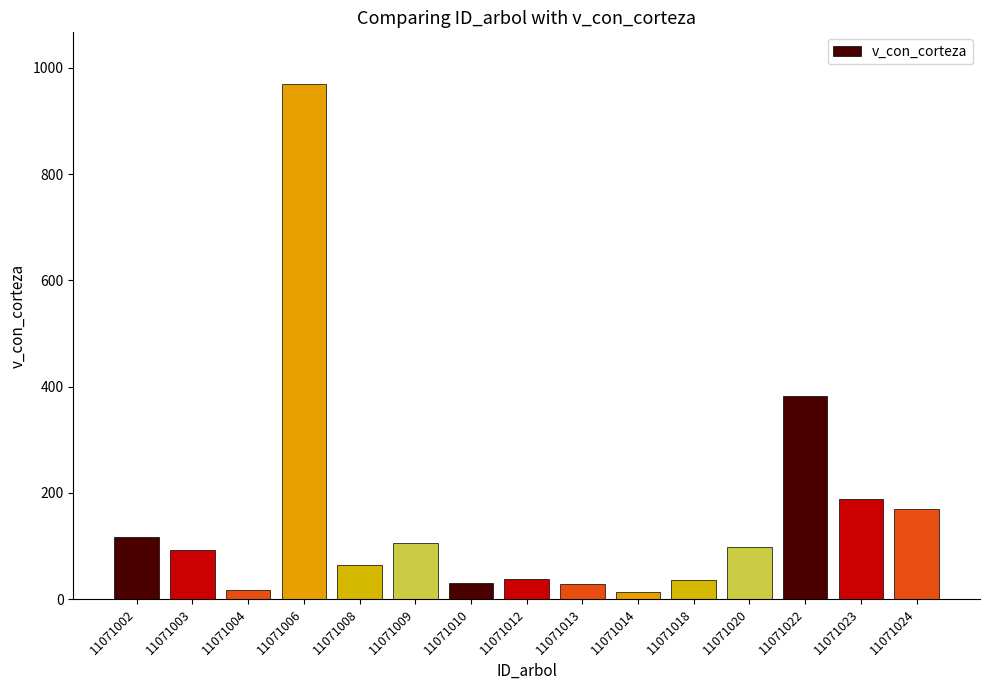

What is the difference between the maximum and minimum values?

956.1